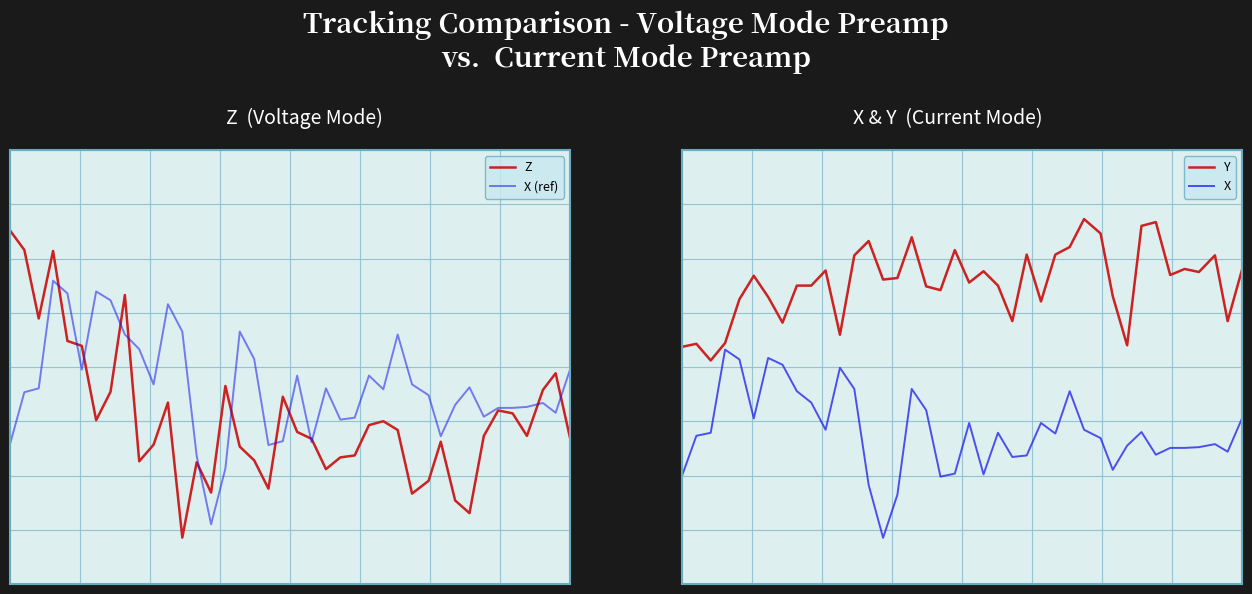

What is the greatest value displayed?

12.5